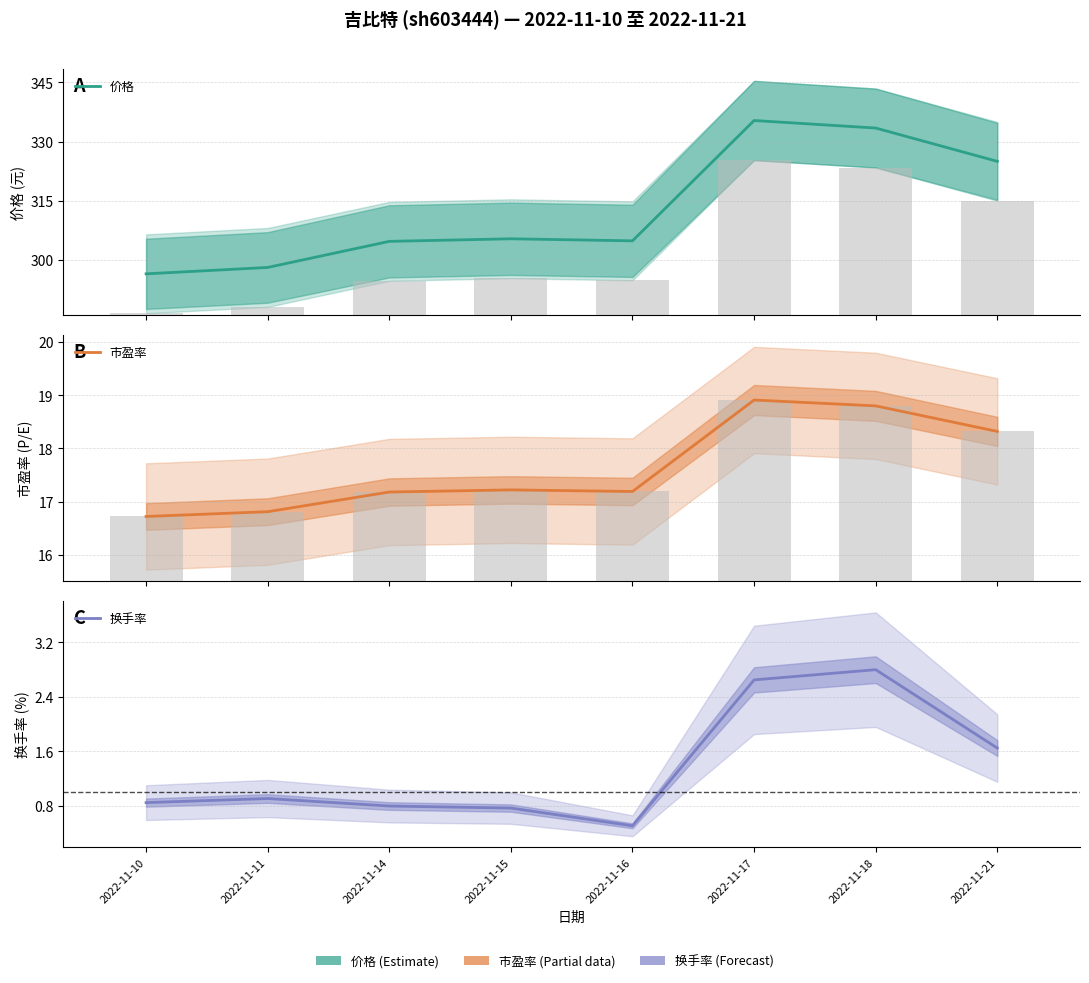

Which series changed the most between 2022-11-11 and 2022-11-15?

价格